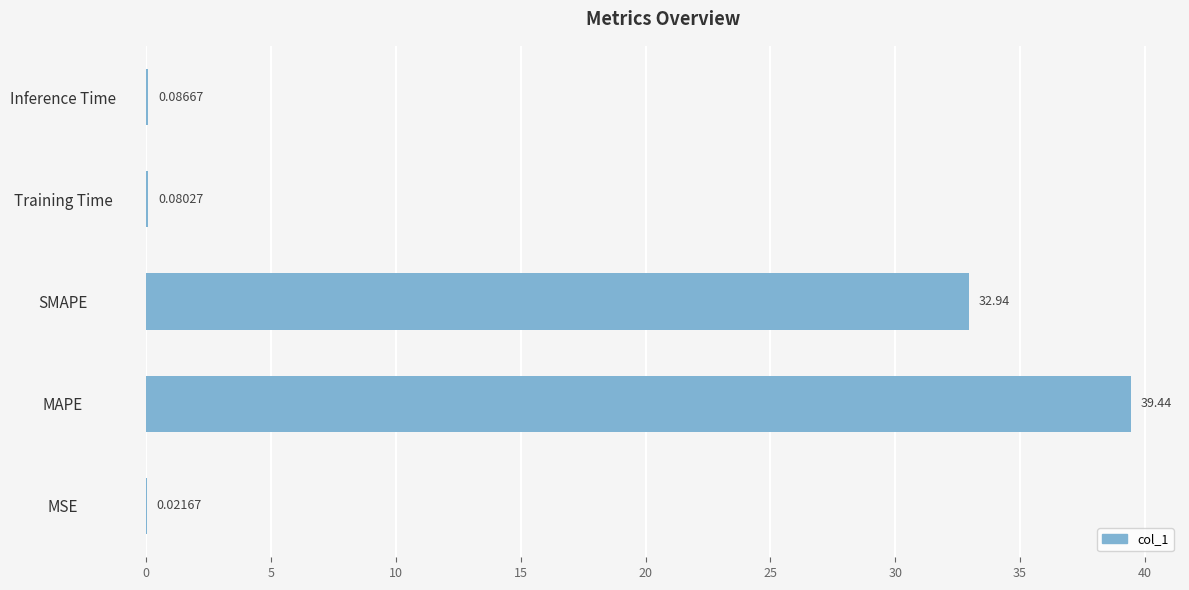

What is the sum of the values at SMAPE and Training Time?

33.0